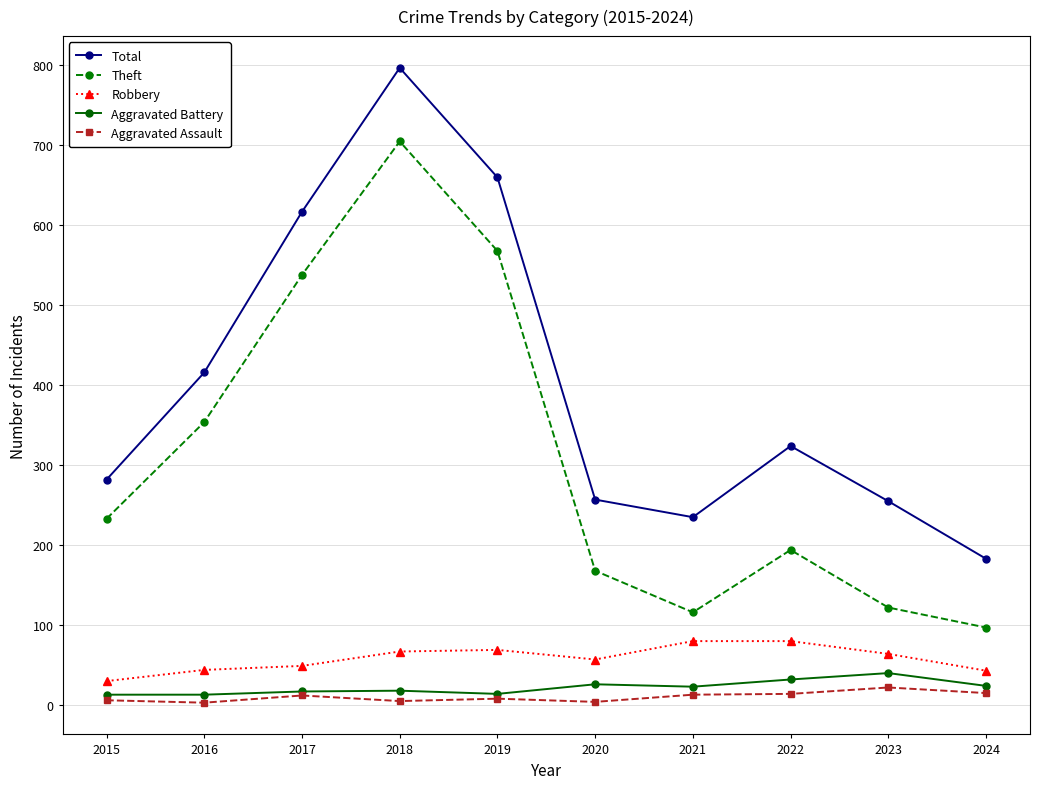

Is this an area chart (filled region under the line)?

No